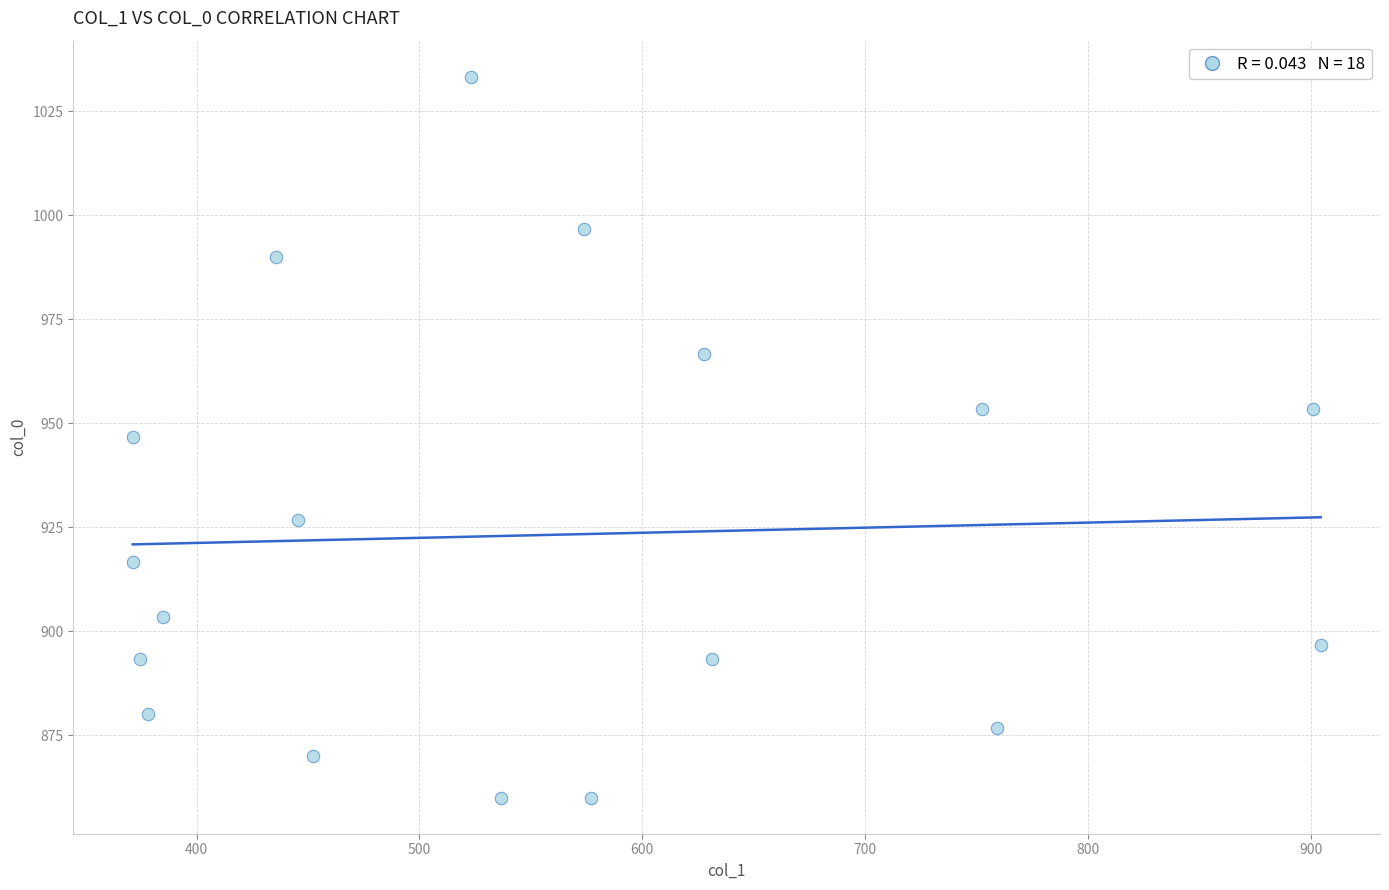

What is the range of Y values (max minus min)?

173.3